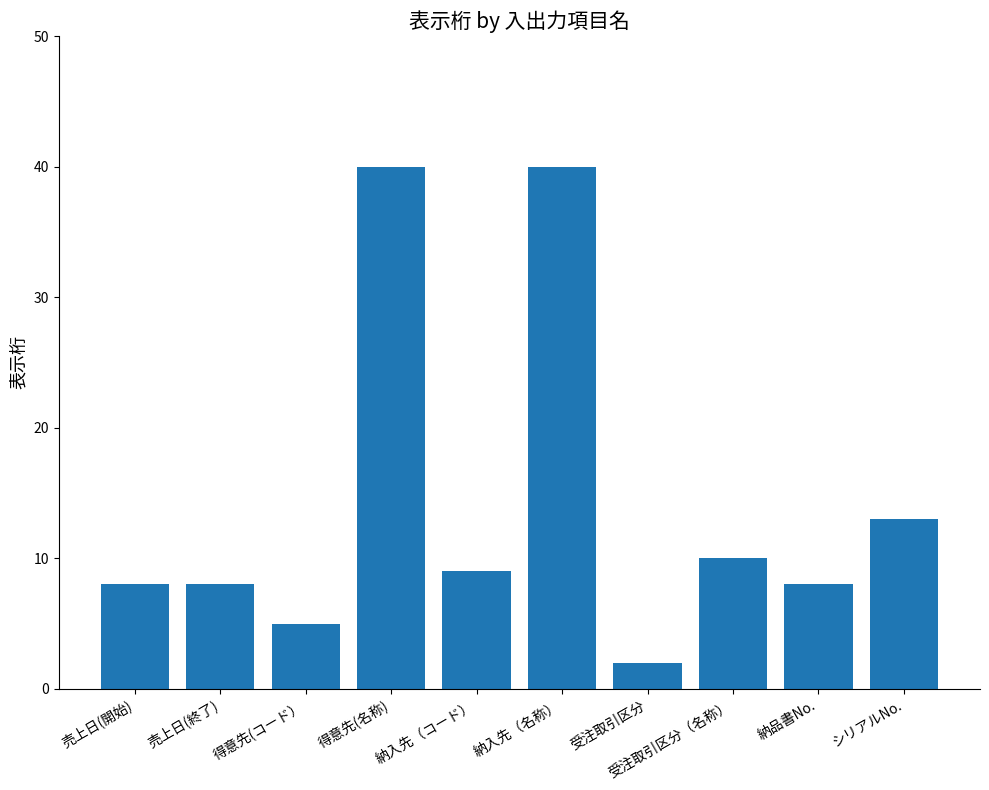

The chart shows a value of 8 at 売上日(開始). True or false?

True